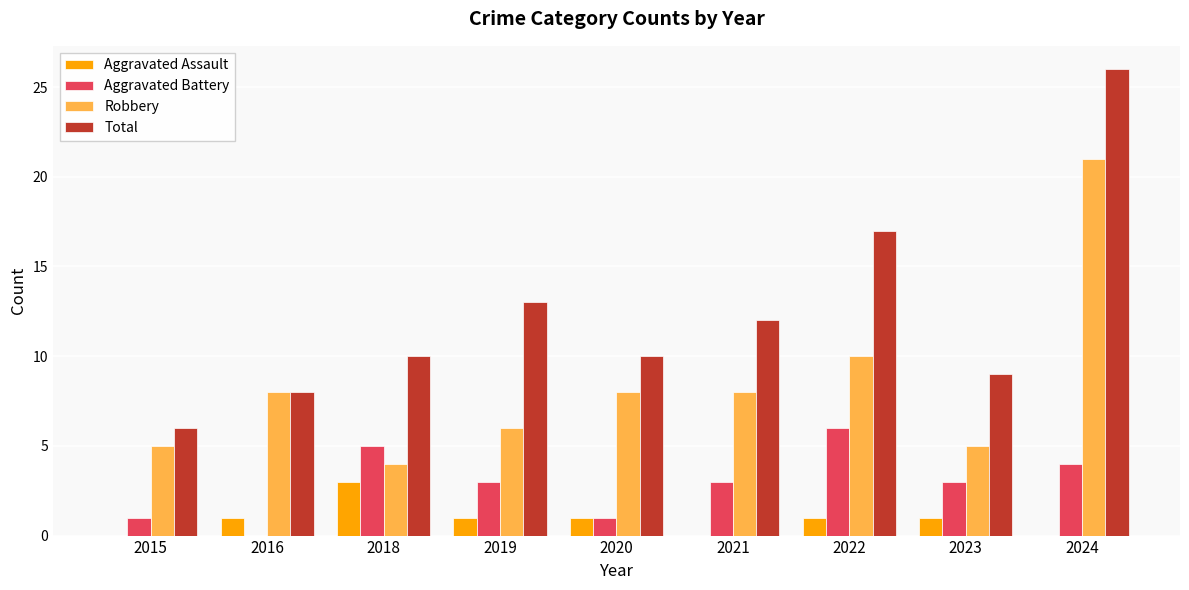

Which series has the widest spread of values?

Total